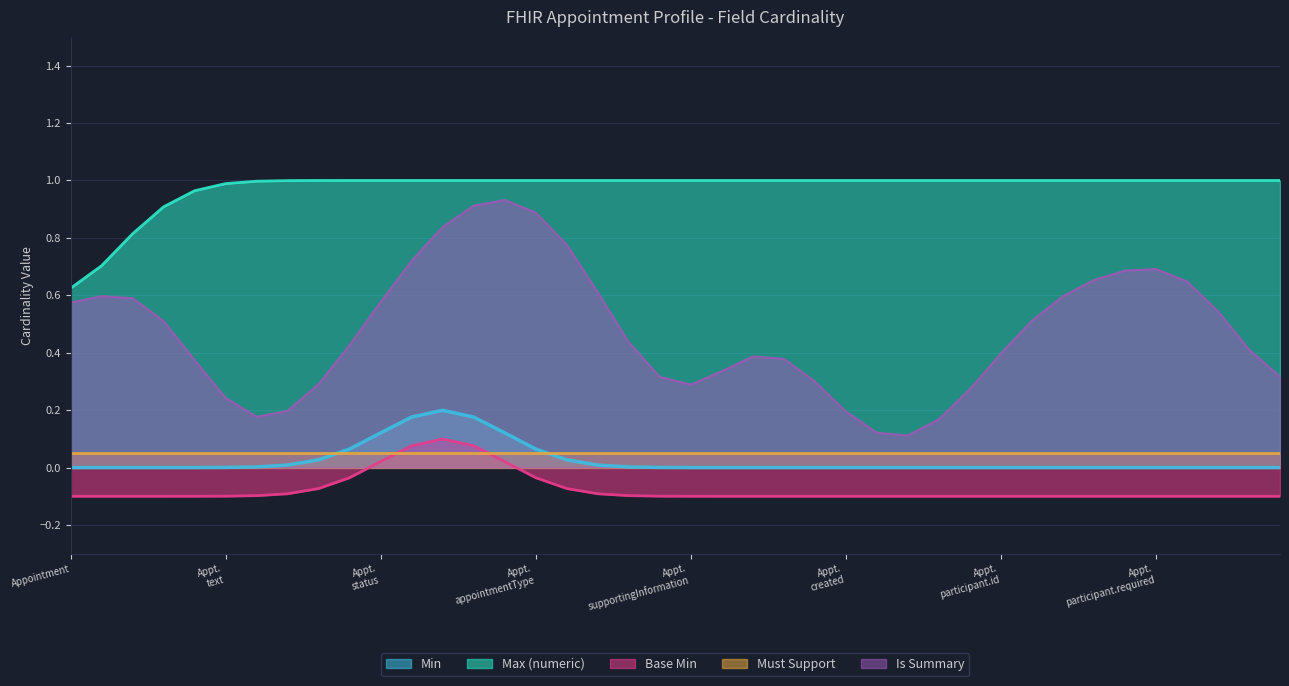

True or false: Is Summary and Min intersect in this chart.

False